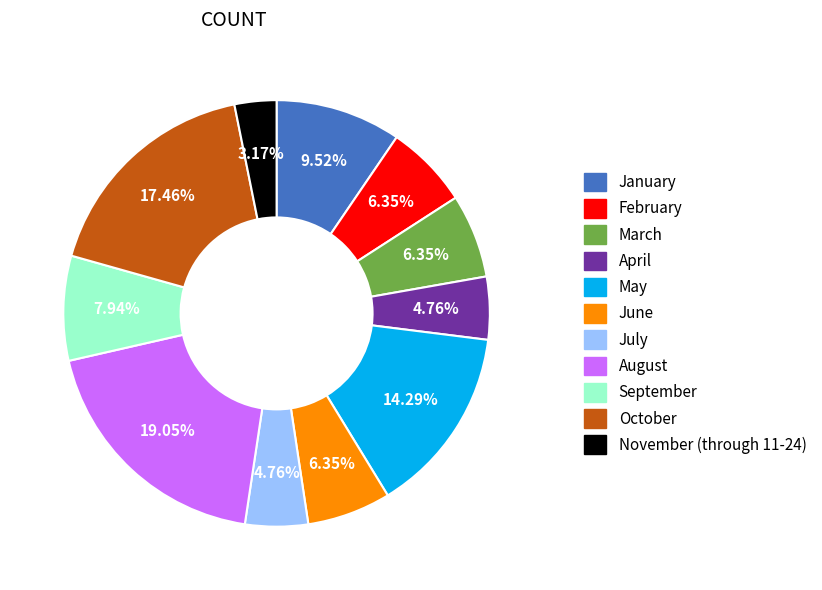

How much of the chart is everything except September?

92.1%